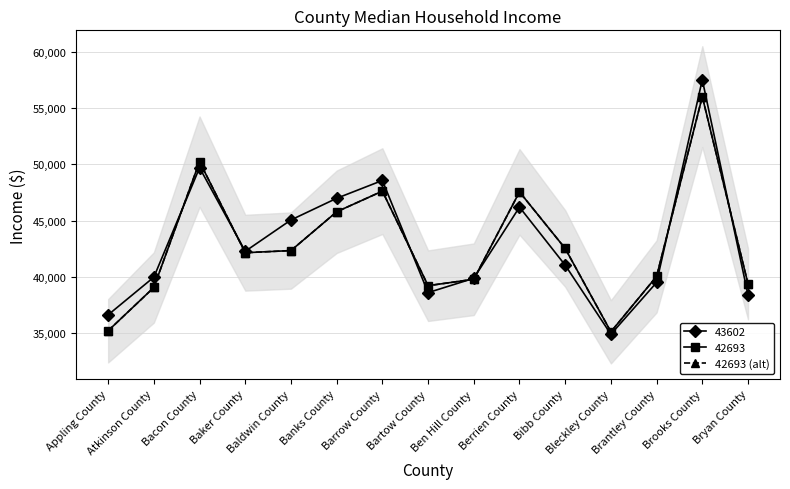

List the labels in order of value, smallest first.

Bleckley County, Appling County, Atkinson County, Bartow County, Bryan County, Ben Hill County, Brantley County, Baker County, Baldwin County, Bibb County, Banks County, Berrien County, Barrow County, Bacon County, Brooks County